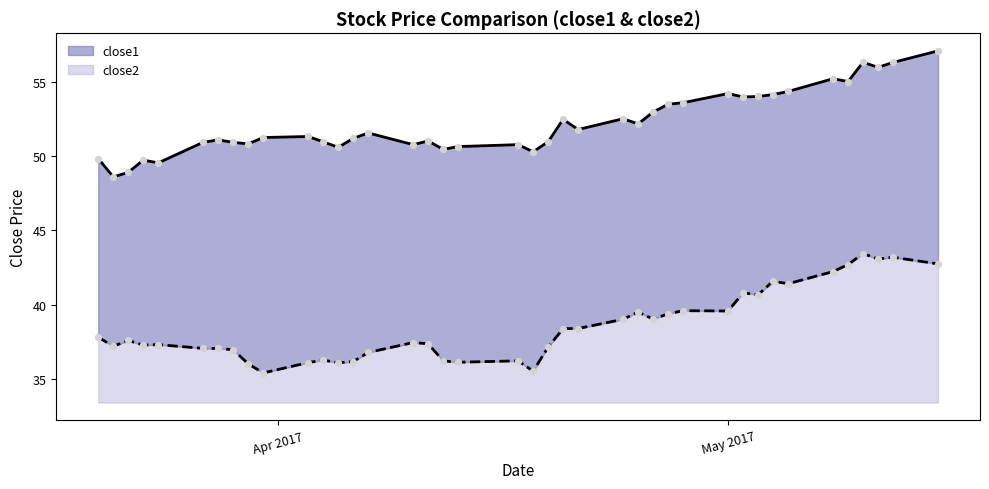

Which series has the largest total across all categories?

close1